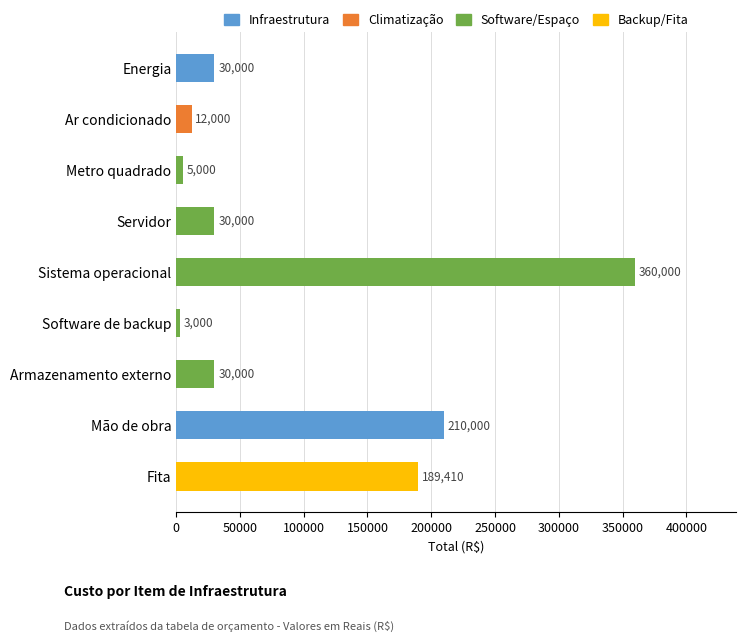

What is the approximate value at Fita, to the nearest 100?

189400